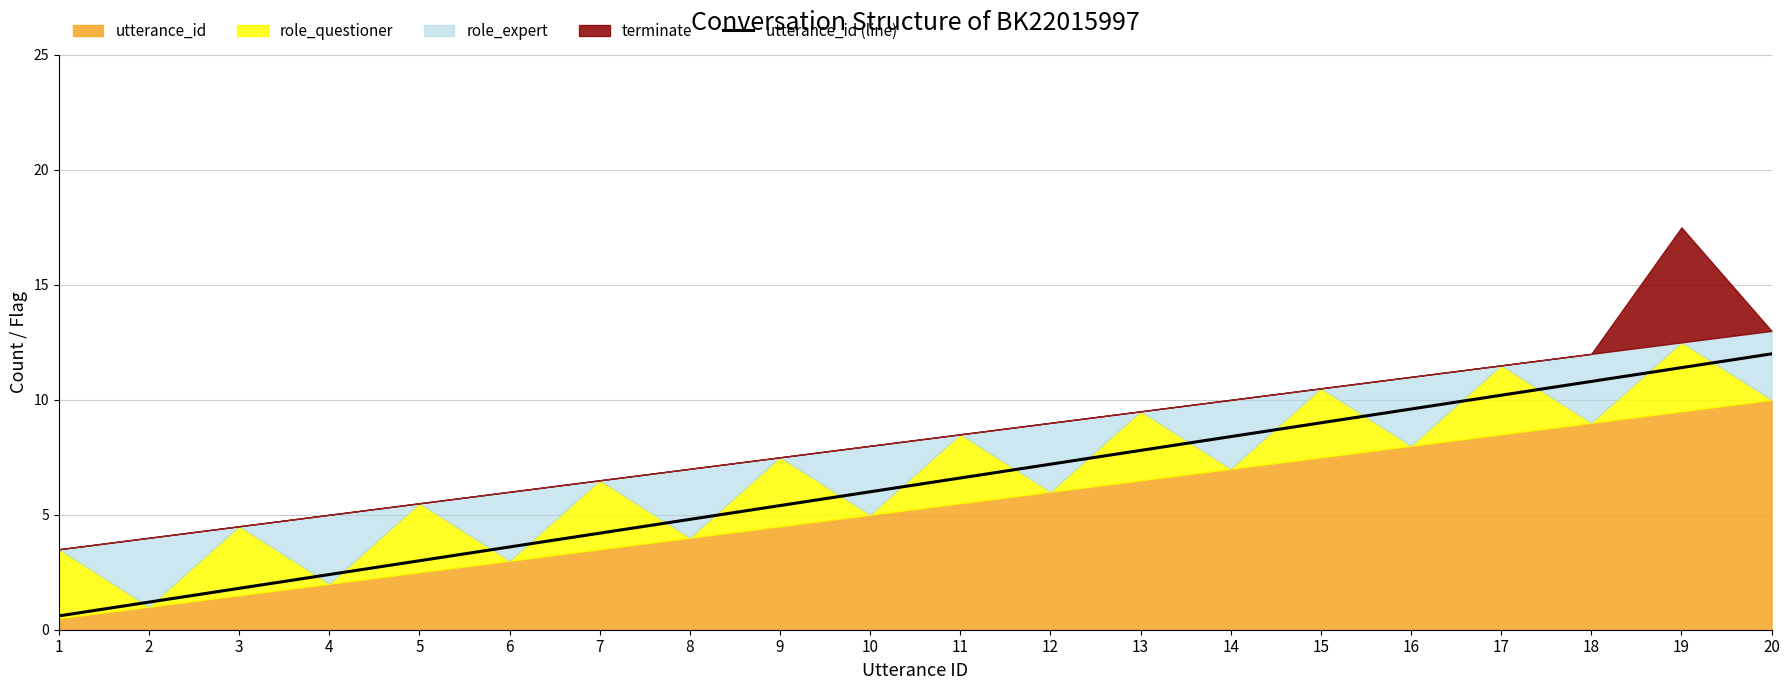

Reading left to right, list all the values displayed in this chart.

1=0.6	2=1.2	3=1.8	4=2.4	5=3.0	6=3.6	7=4.2	8=4.8	9=5.4	10=6.0	11=6.6	12=7.2	13=7.8	14=8.4	15=9.0	16=9.6	17=10.2	18=10.8	19=11.4	20=12.0